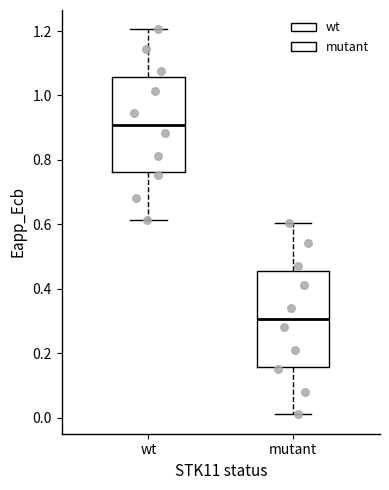

Which box's median line is the lowest?

mutant